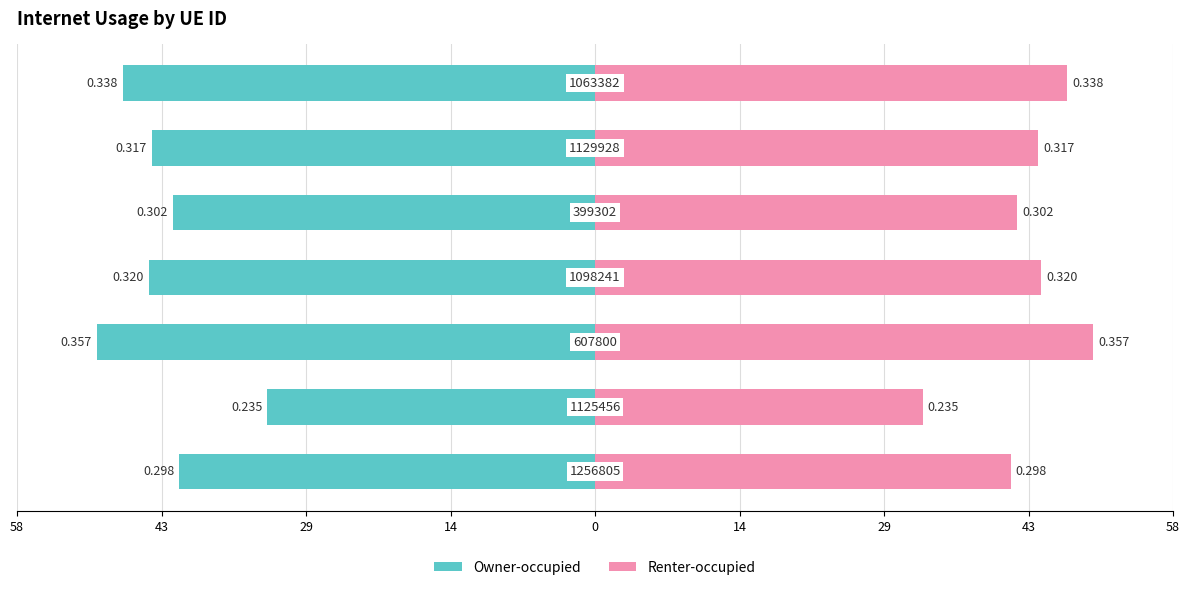

Reading left to right, list all the values displayed in this chart.

Owner-occupied: -41.7	-32.9	-50.0	-44.8	-42.4	-44.5	-47.4
Renter-occupied: 41.7	32.9	50.0	44.8	42.4	44.5	47.4